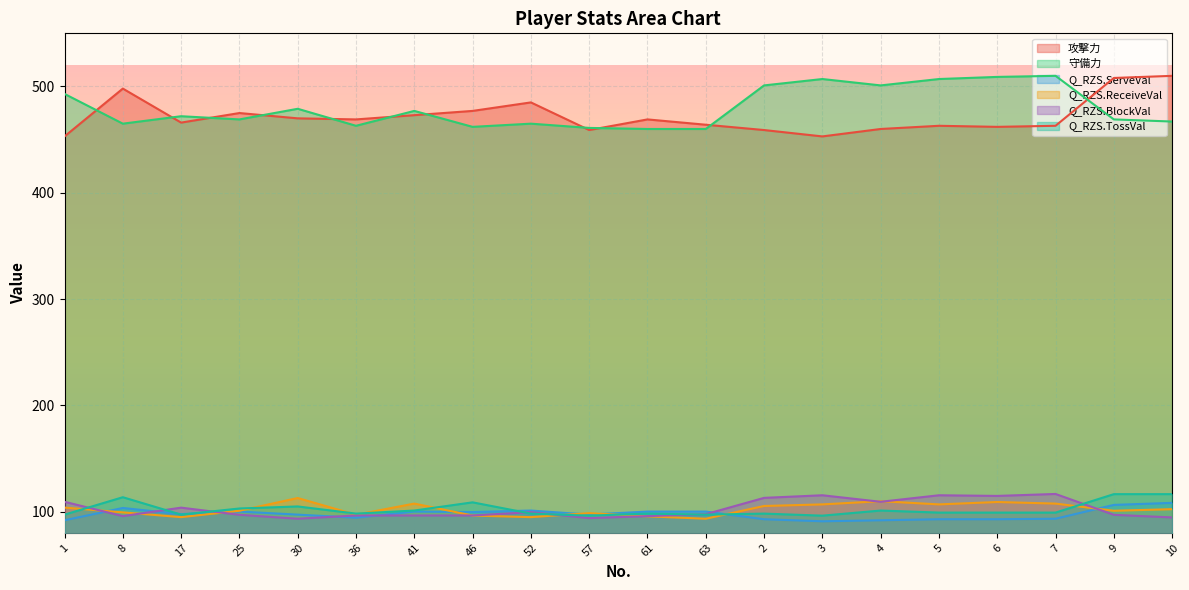

How many lines are shown in the chart?

6